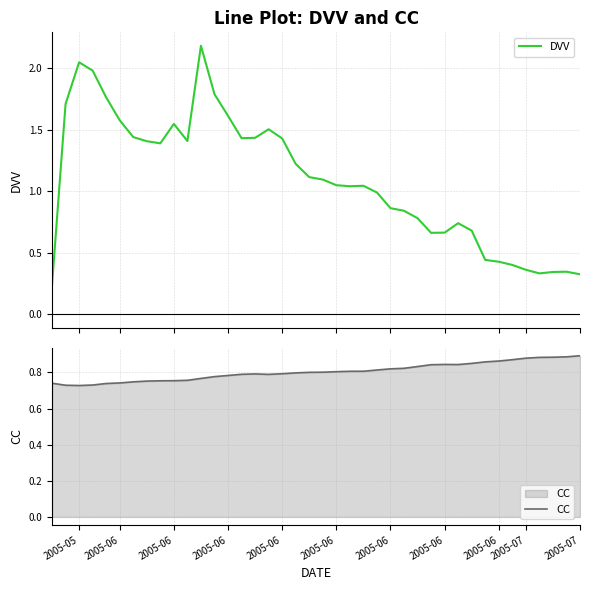

Reading left to right, what are all the values shown in this chart?

DVV: 0.2	1.7	2.0	2.0	1.8	1.6	1.4	1.4	1.4	1.5	1.4	2.2	1.8	1.6	1.4	1.4	1.5	1.4	1.2	1.1	1.1	1.0	1.0	1.0	1.0	0.9	0.8	0.8	0.7	0.7	0.7	0.7	0.4	0.4	0.4	0.4	0.3	0.3	0.3	0.3
CC: 0.7	0.7	0.7	0.7	0.7	0.7	0.7	0.8	0.8	0.8	0.8	0.8	0.8	0.8	0.8	0.8	0.8	0.8	0.8	0.8	0.8	0.8	0.8	0.8	0.8	0.8	0.8	0.8	0.8	0.8	0.8	0.9	0.9	0.9	0.9	0.9	0.9	0.9	0.9	0.9